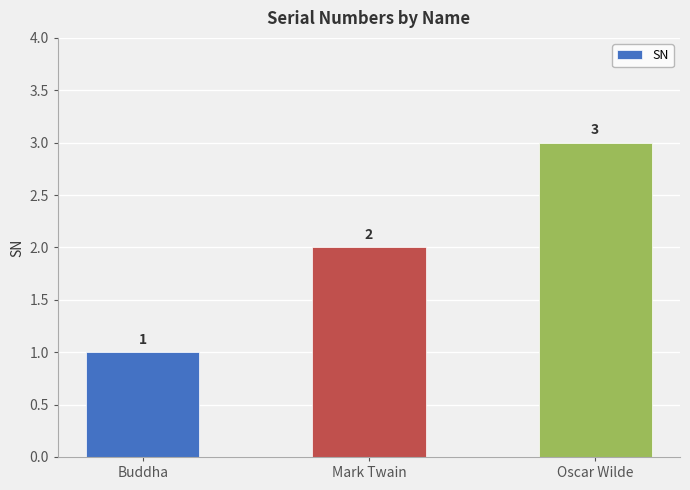

What is the value of the 1st bar from the left?

1